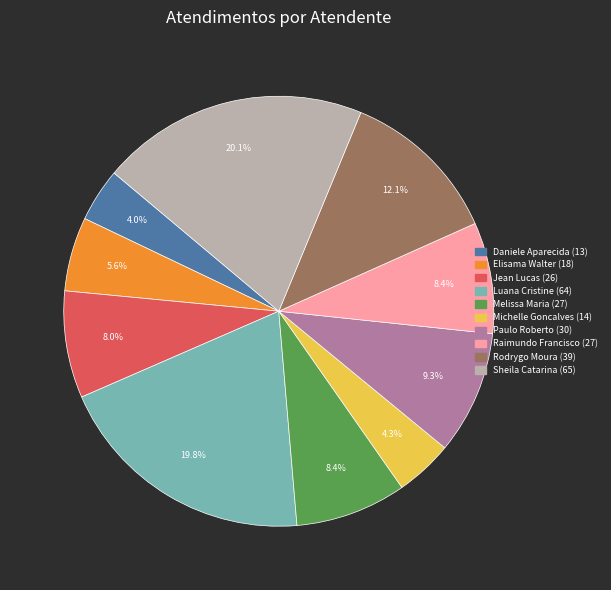

To the nearest percent, what is the difference between the largest and smallest slice percentages?

16%